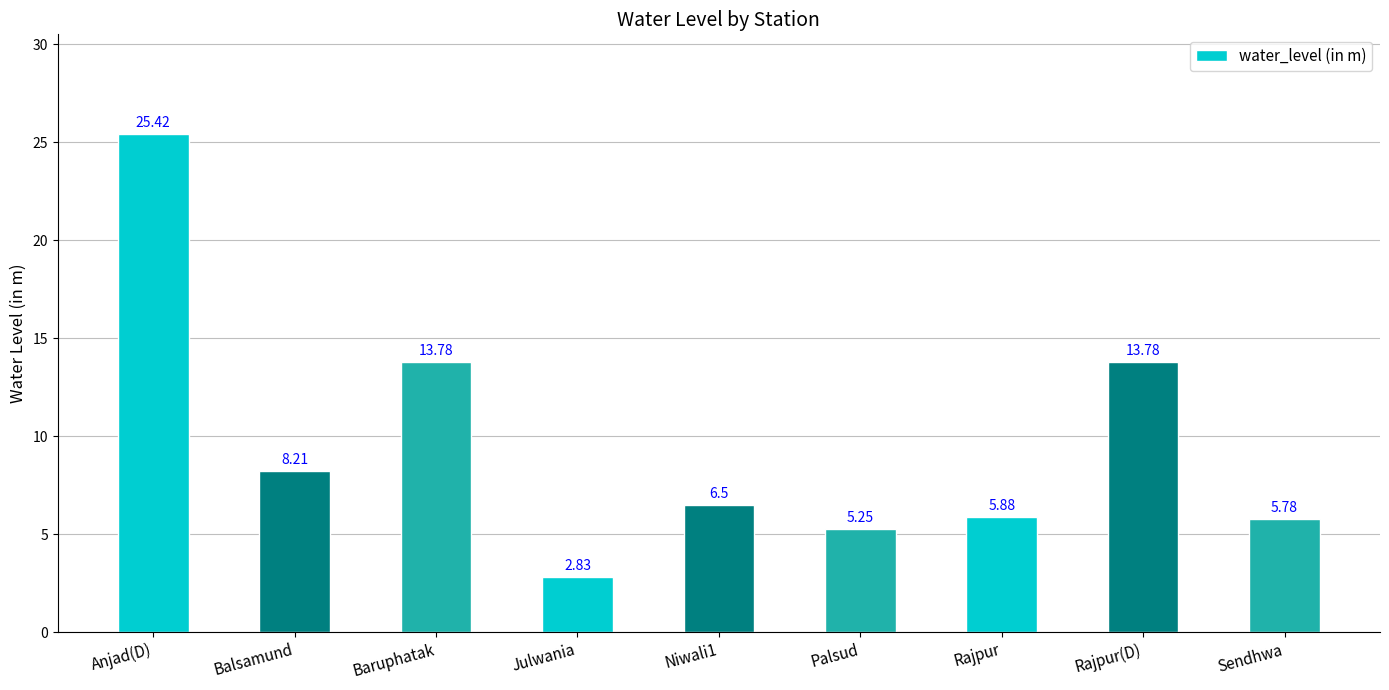

The chart shows a value of 5.7 at Balsamund. True or false?

False